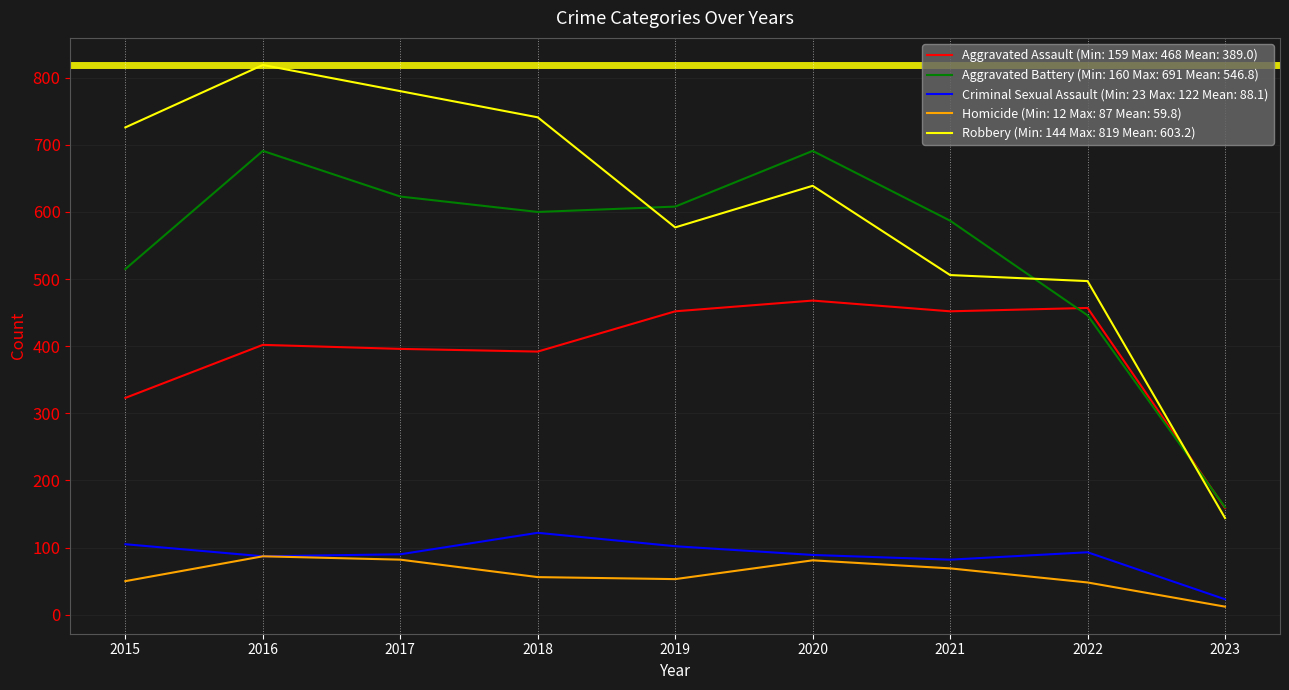

True or false: Aggravated Battery (Min: 160 Max: 691 Mean: 546.8) and Robbery (Min: 144 Max: 819 Mean: 603.2) cross at least once.

True